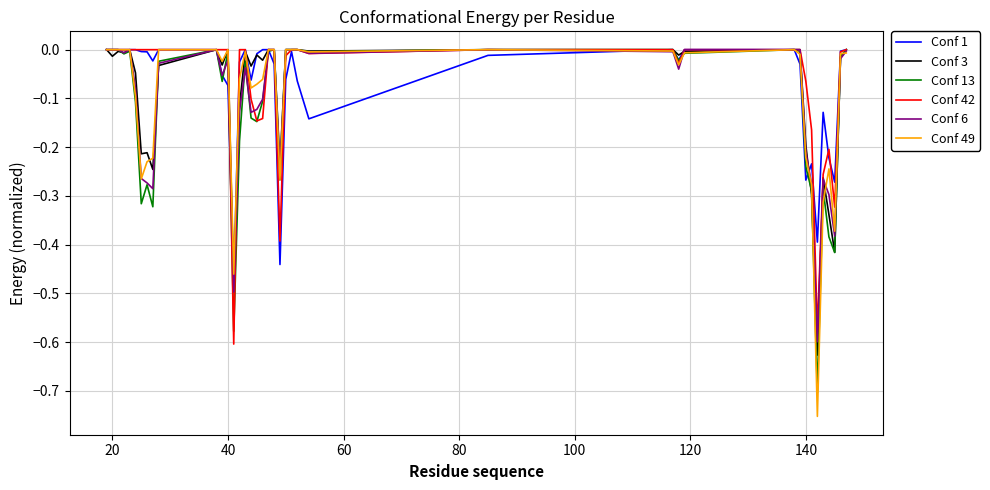

Which series has the widest spread of values?

Conf 49